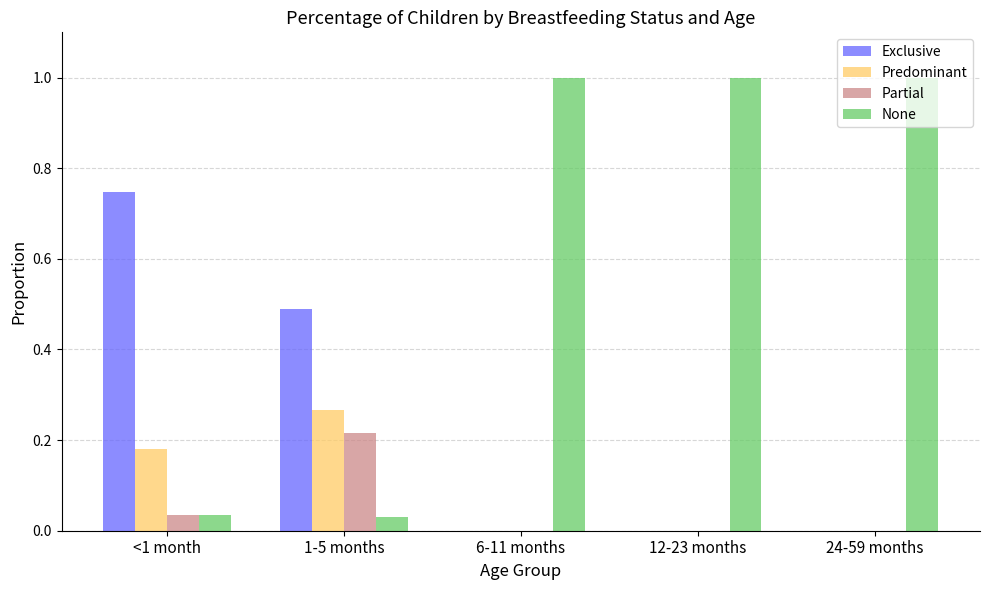

Which series changed the most between 1-5 months and 12-23 months?

None